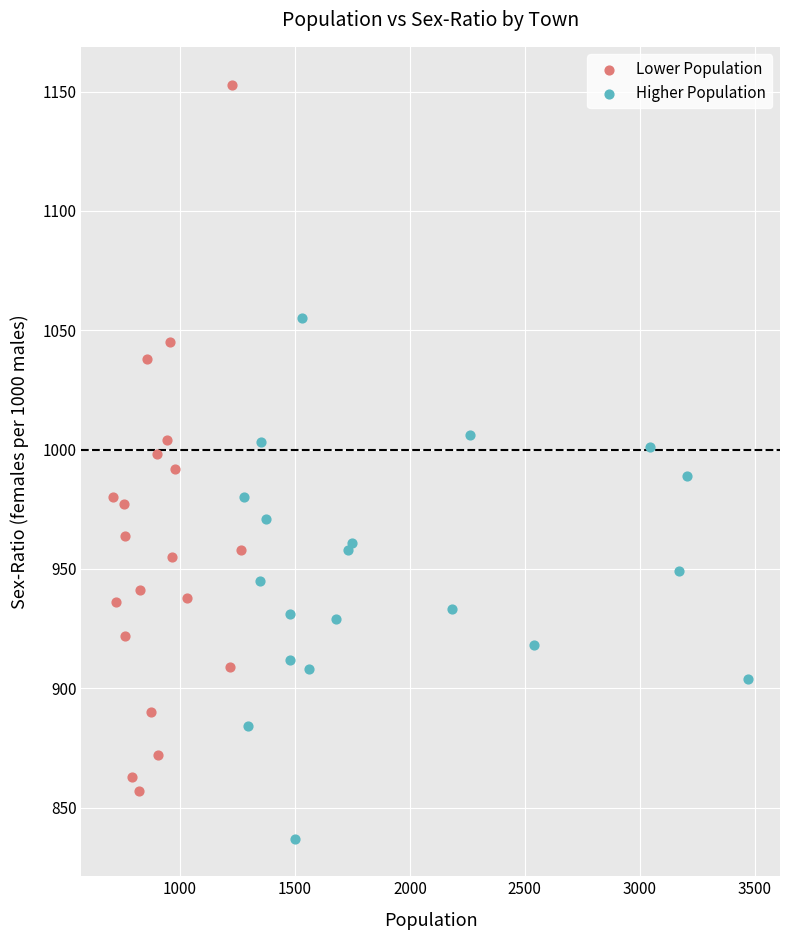

Which series has the widest spread of Y values?

Lower Population